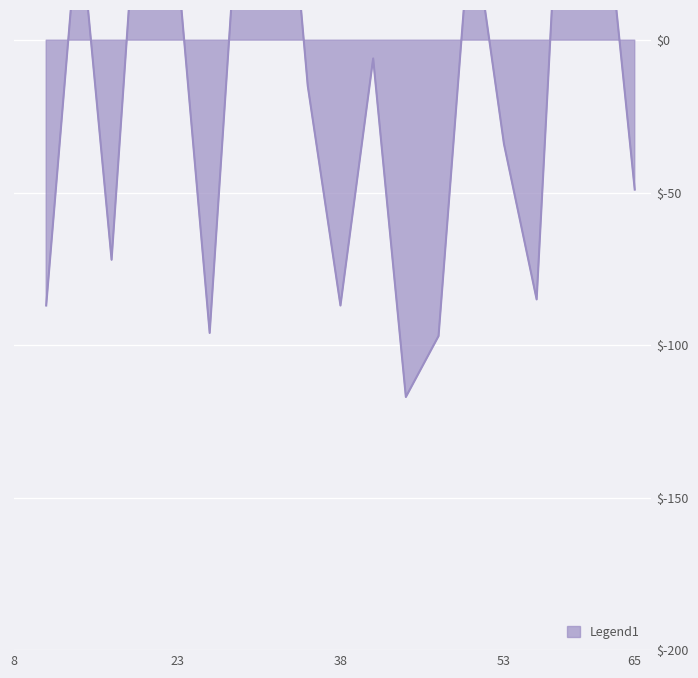

At which category does the data reach its first local peak?

3